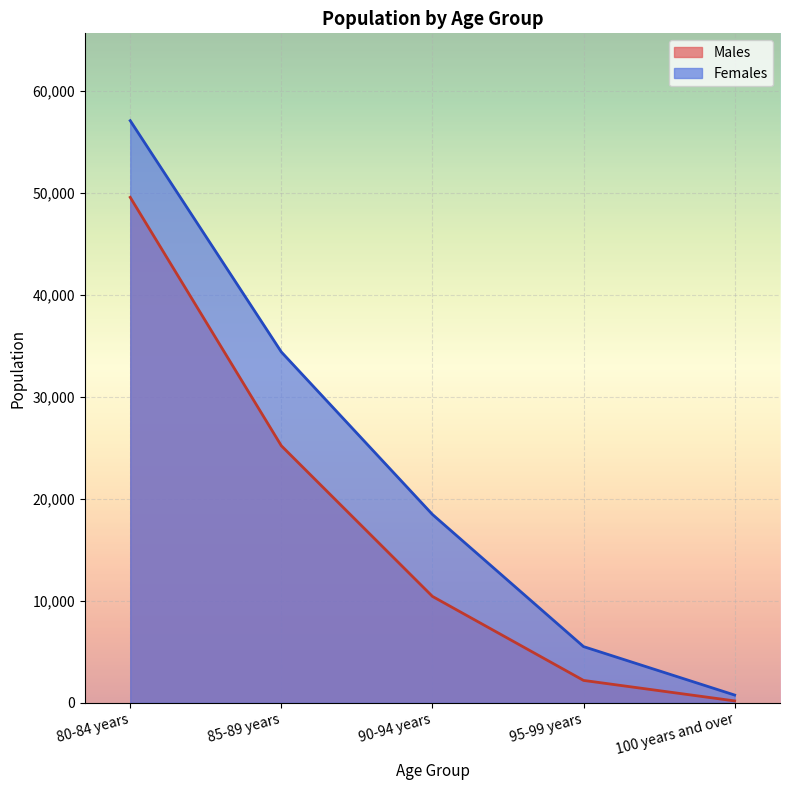

What is the sum of the Males values at 100 years and over and 90-94 years?

10618